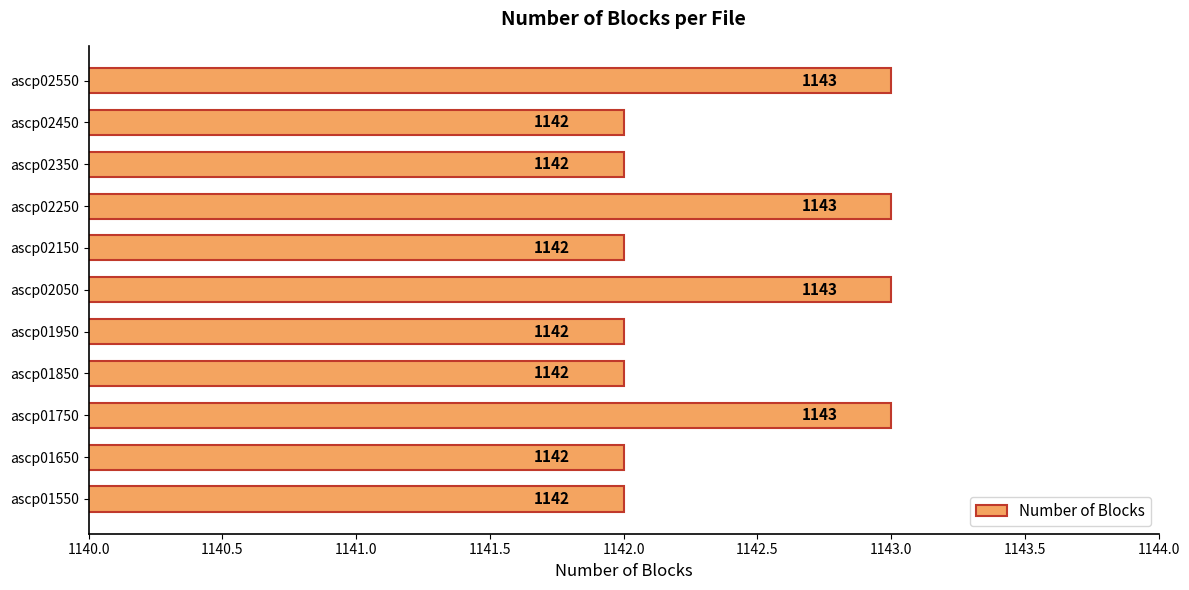

Is it true that the value at ascp02250 is 1143?

True